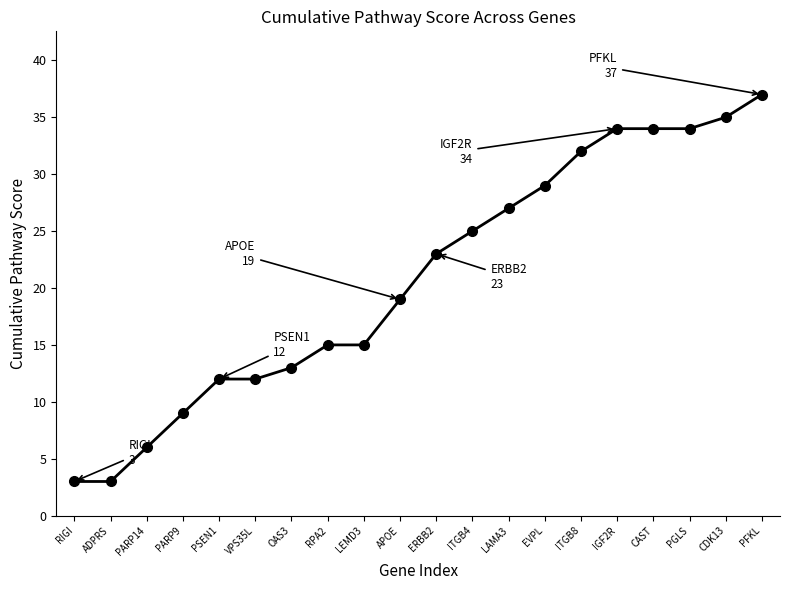

What is the difference between the maximum and minimum values?

34